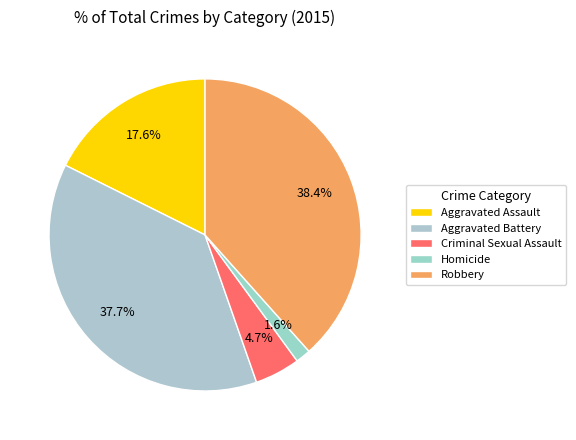

Does Criminal Sexual Assault account for over 50% of the chart?

No